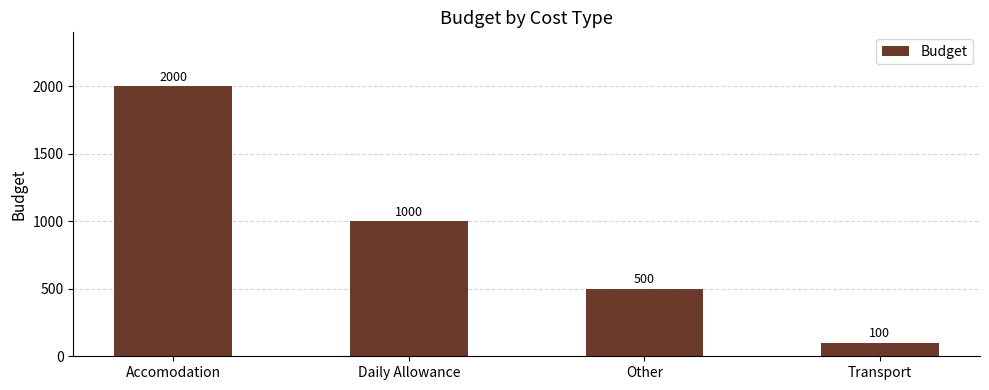

What is the change in value from Daily Allowance to Transport?

-900